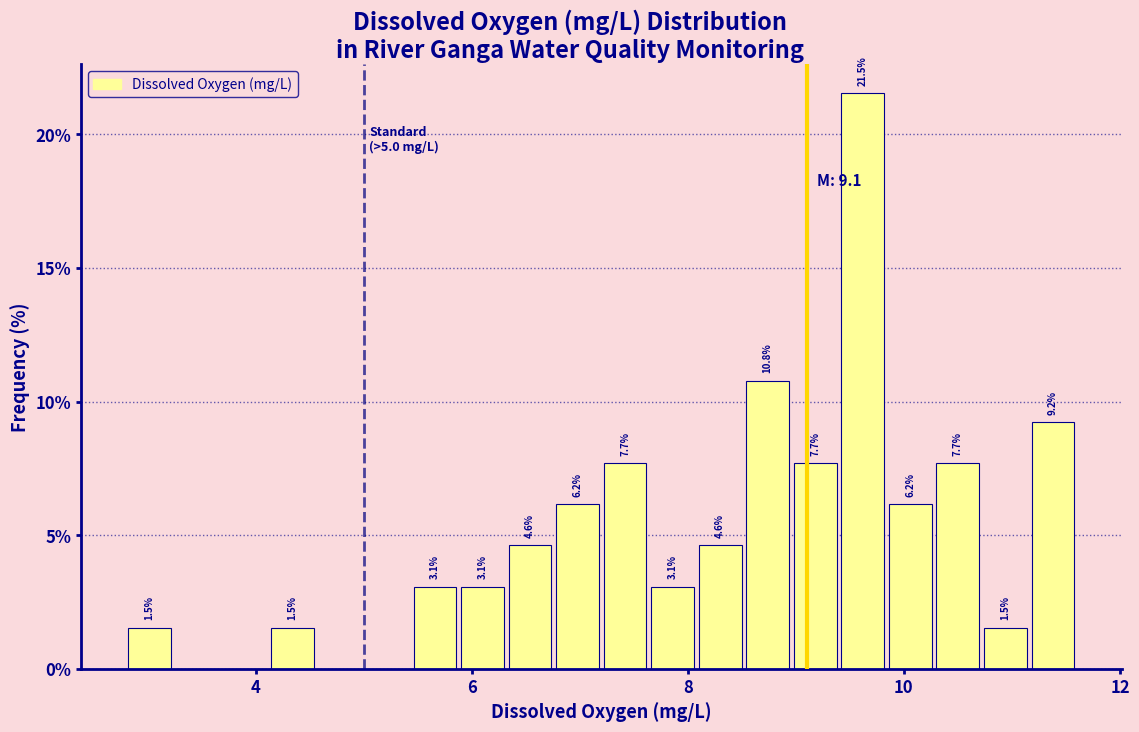

Around what value on the x-axis is the tallest bar? Give the approximate position of its centre, as read against the axis.

9.6